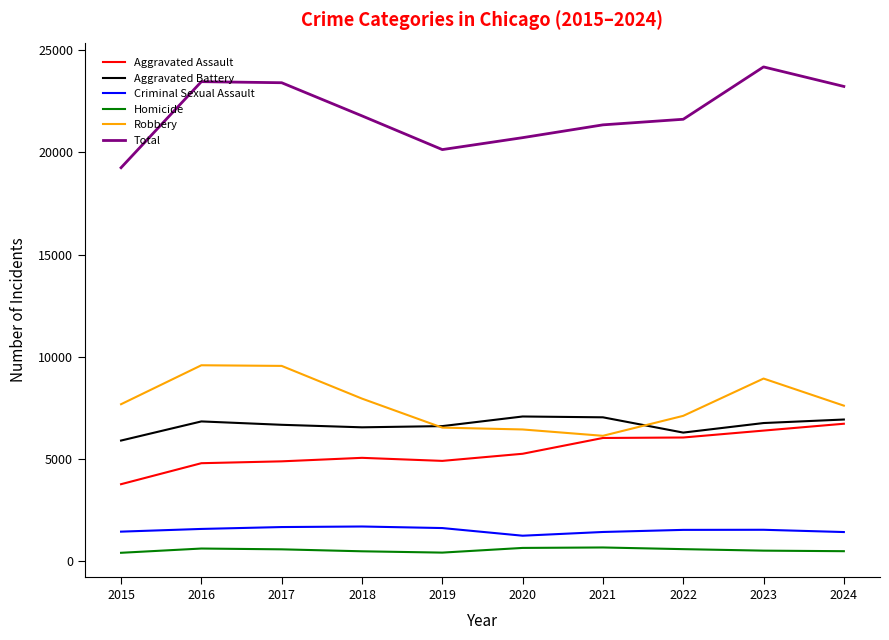

Which series has the widest spread of values?

Total